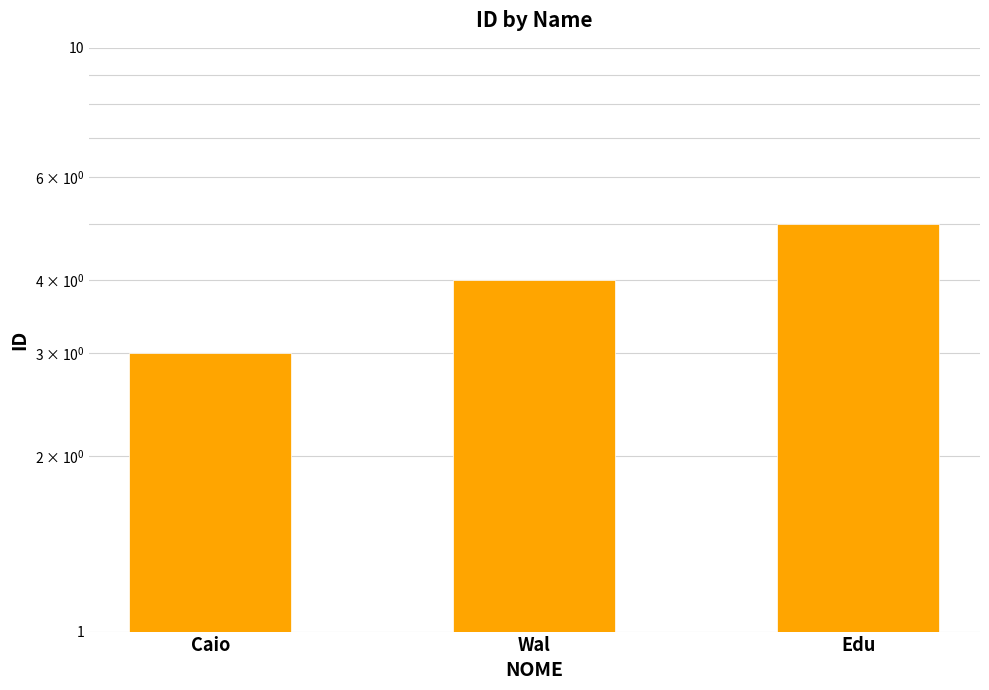

How many bars are there in total?

3